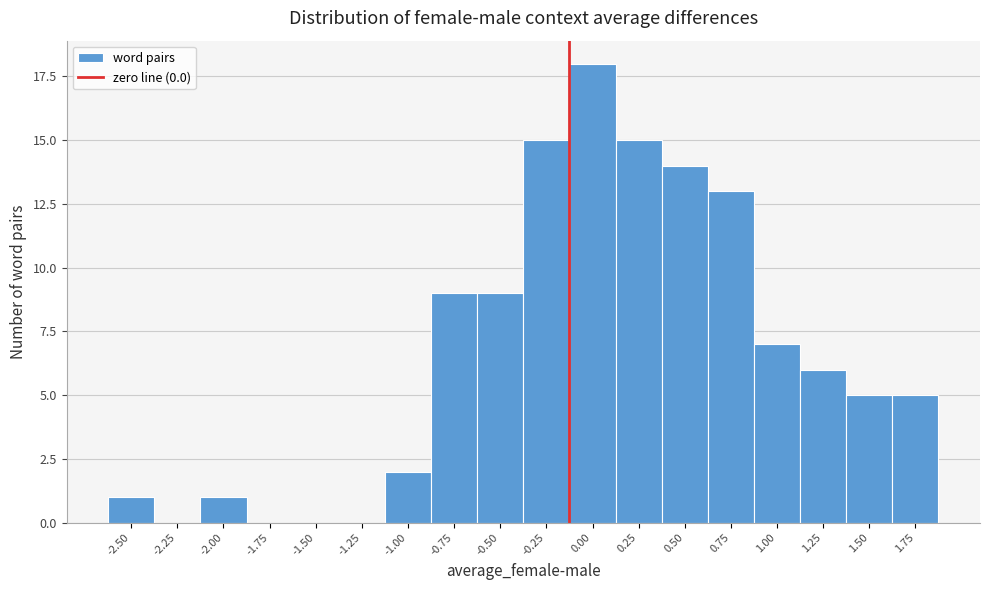

Reading right to left, extract all data points from this chart.

1.75=5	1.50=5	1.25=6	1.00=7	0.75=13	0.50=14	0.25=15	0.00=18	-0.25=15	-0.50=9	-0.75=9	-1.00=2	-1.25=0	-1.50=0	-1.75=0	-2.00=1	-2.25=0	-2.50=1